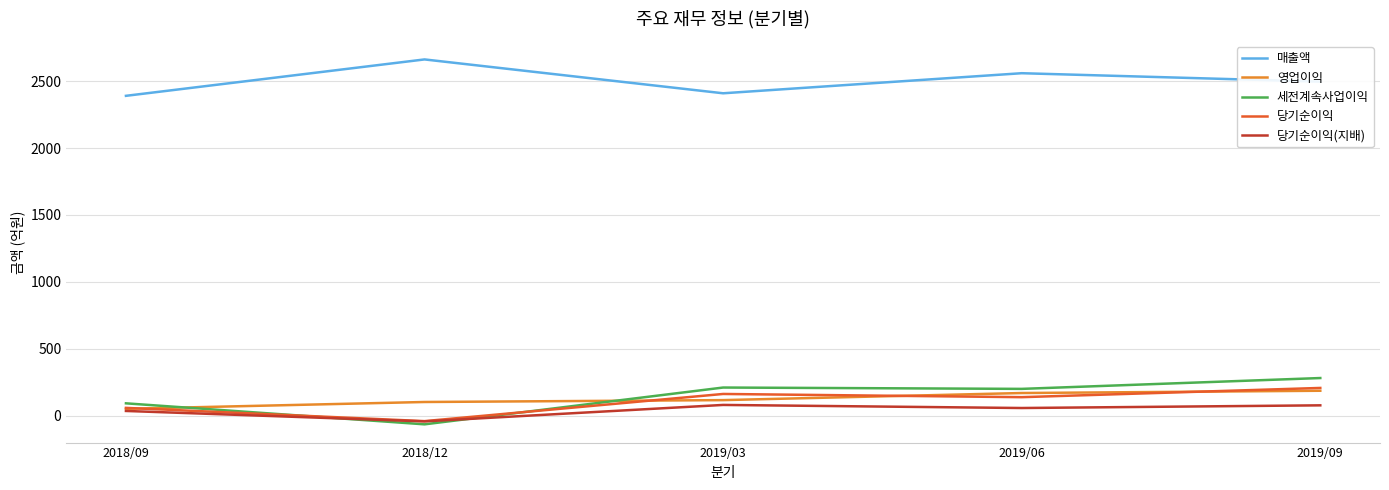

True or false: 매출액 and 당기순이익 intersect in this chart.

False